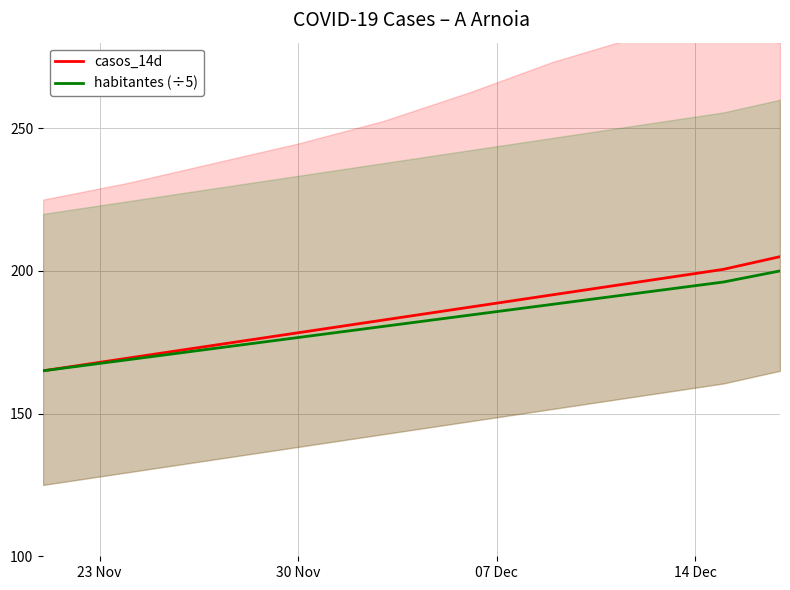

True or false: casos_14d and habitantes (÷5) cross at least once.

False